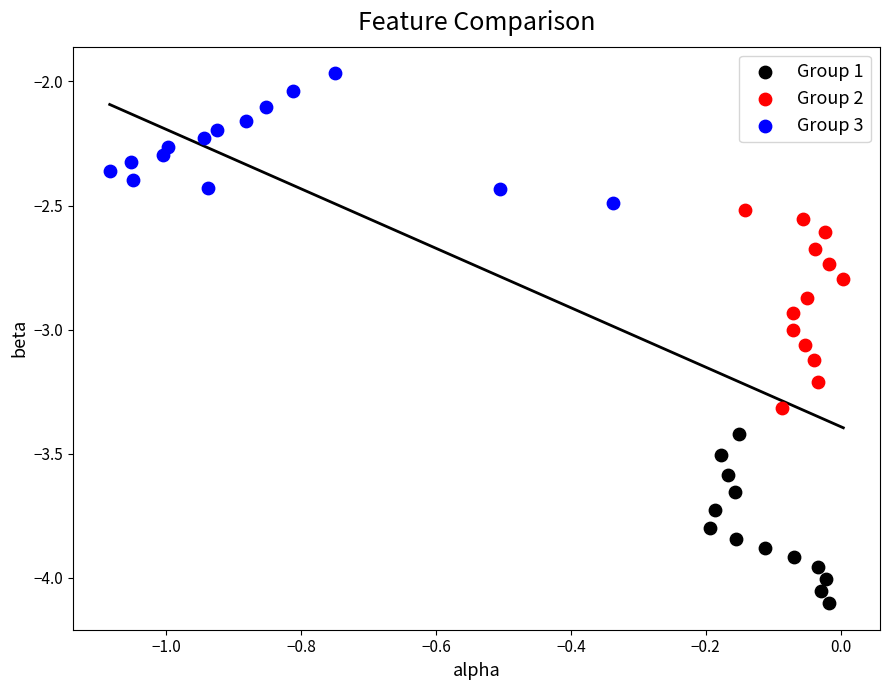

Which series contains the lowest Y value?

Group 1